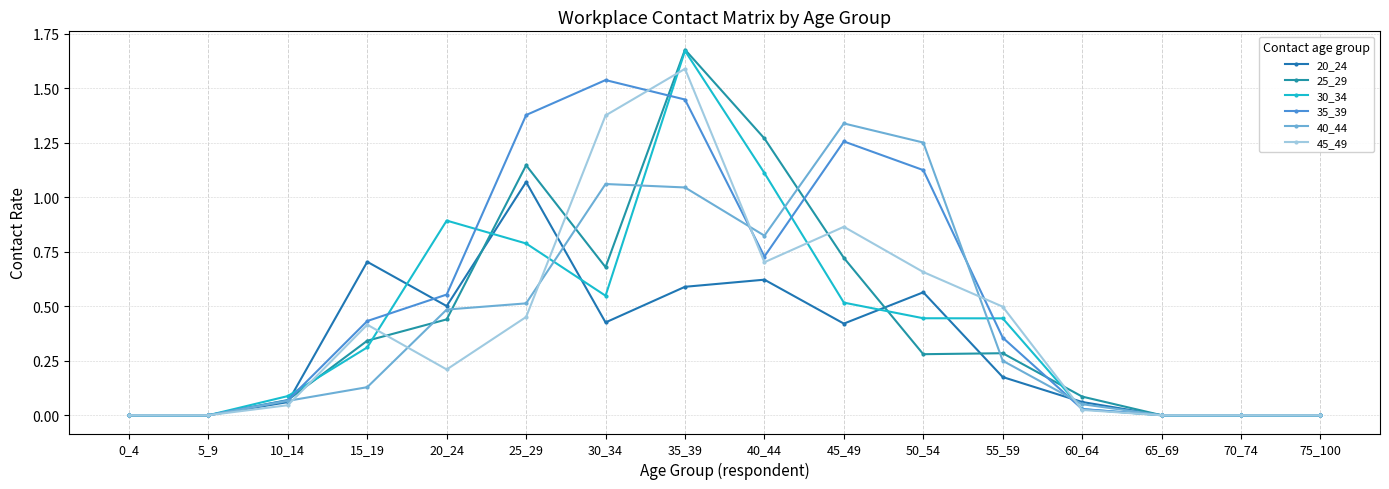

How many series are shown in this chart?

6